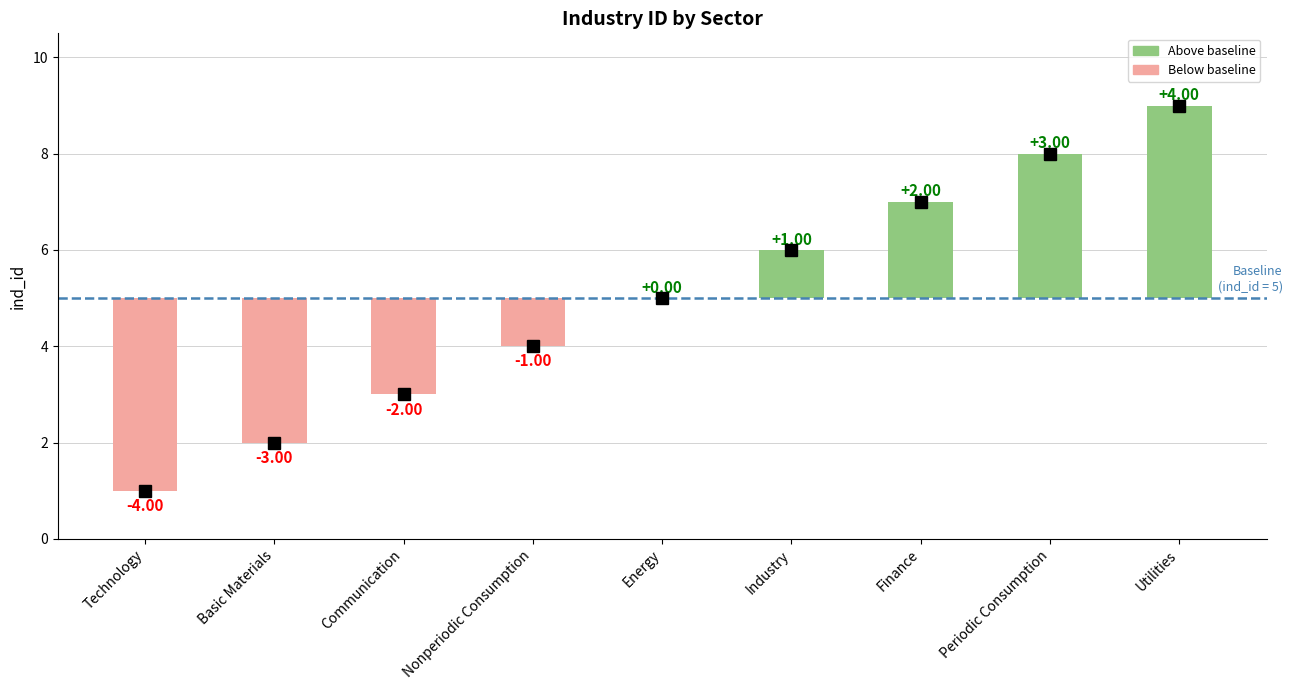

Count the number of values greater than 5.

4